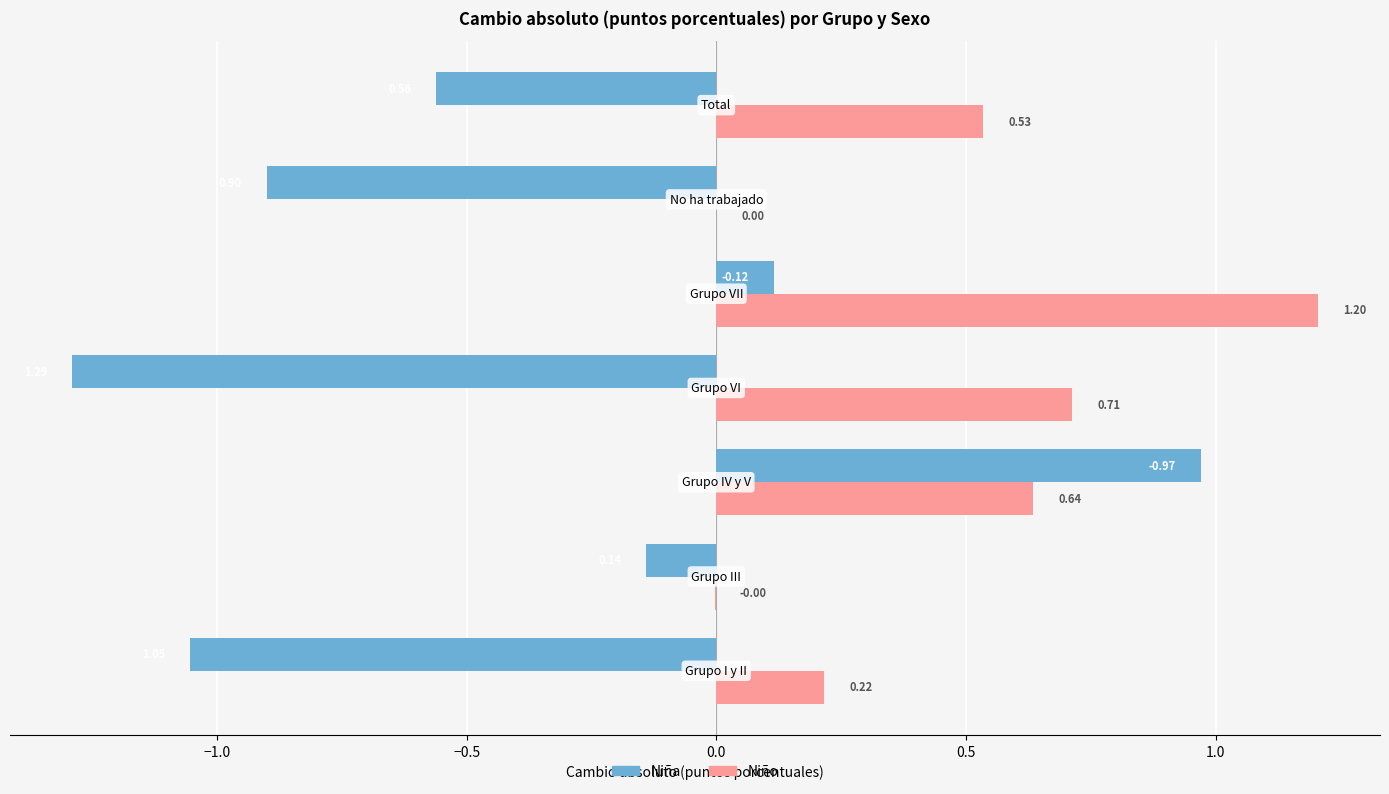

Which series has the largest total across all categories?

Niño